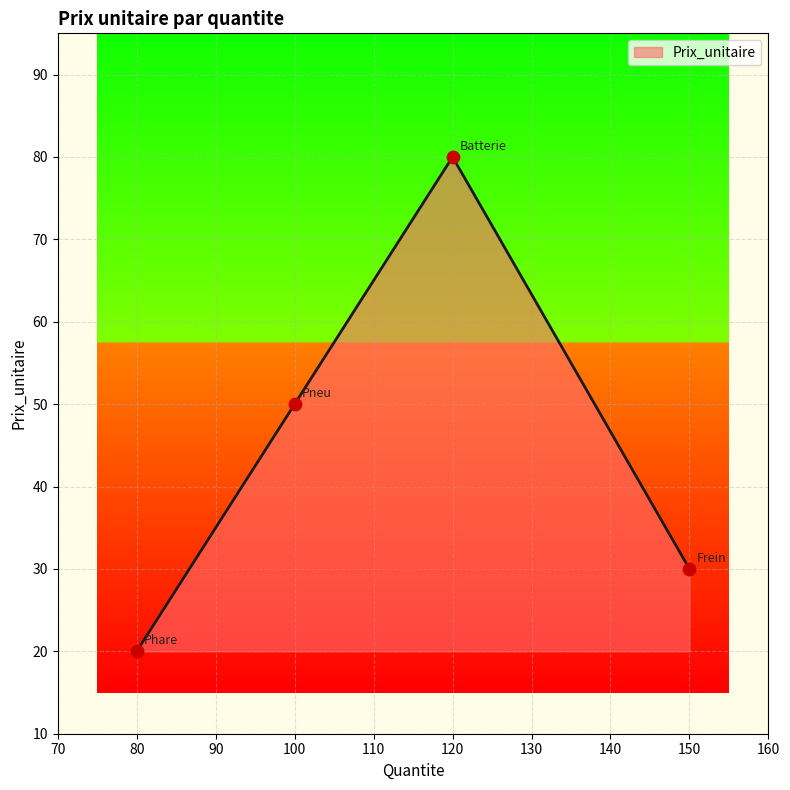

Approximately how many times larger is the value at 80 compared to 150?

0.7